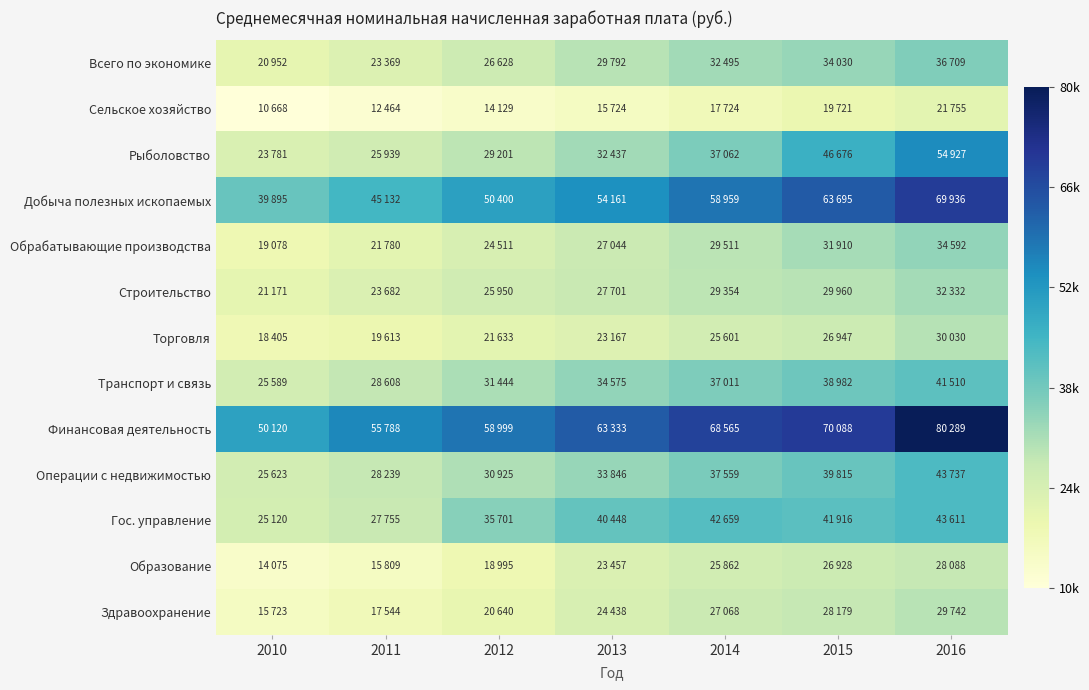

What is the total value across all series at 2013?

430128.4